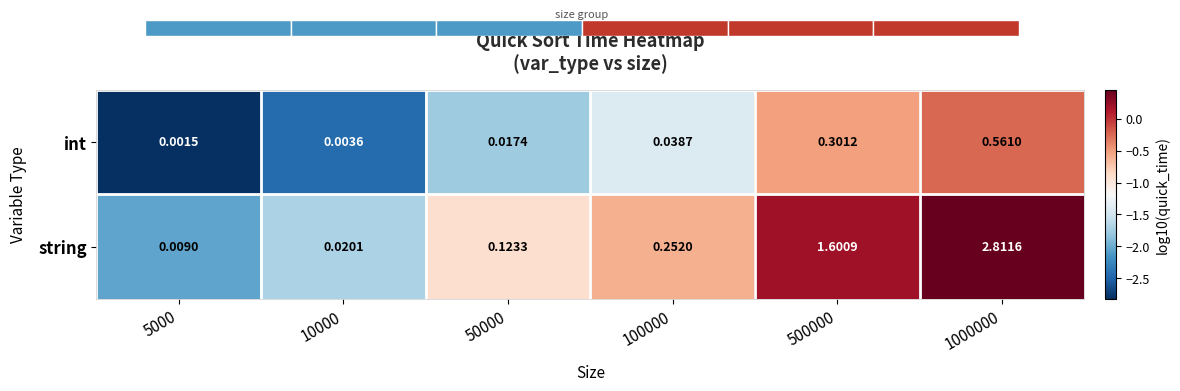

What is the sum of the string values at 100000 and 10000?

-2.3